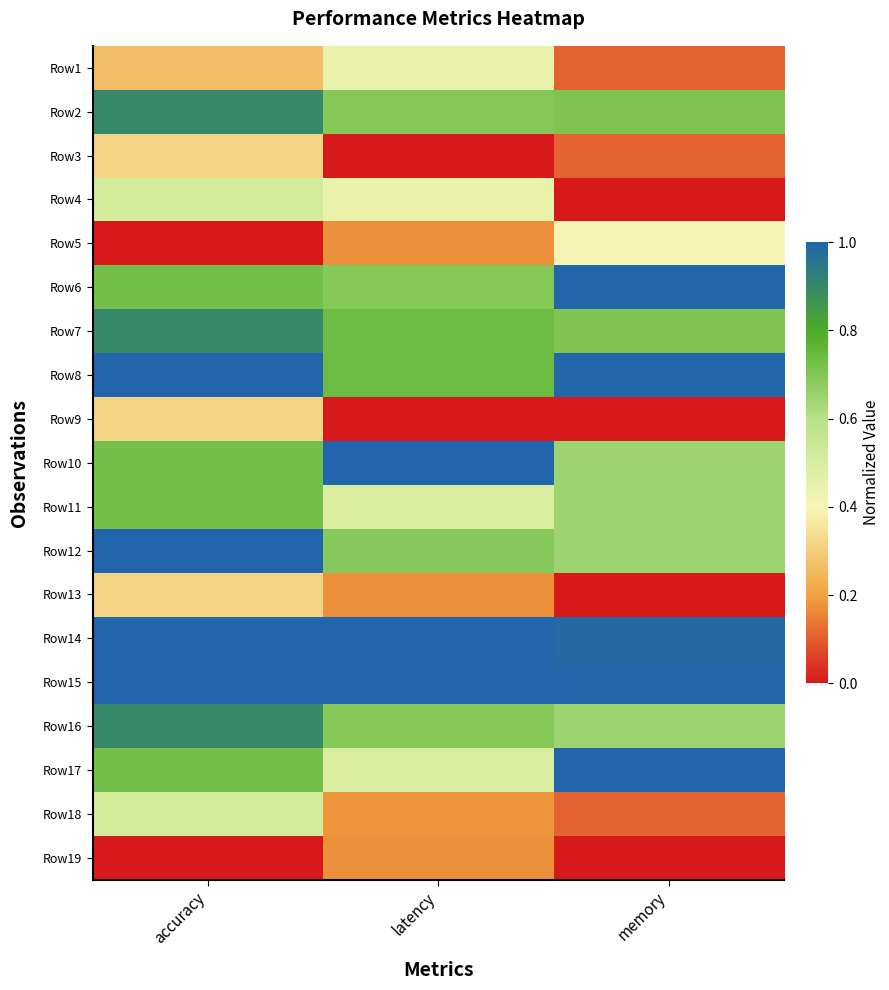

Which label corresponds to the smallest value in the chart?

latency